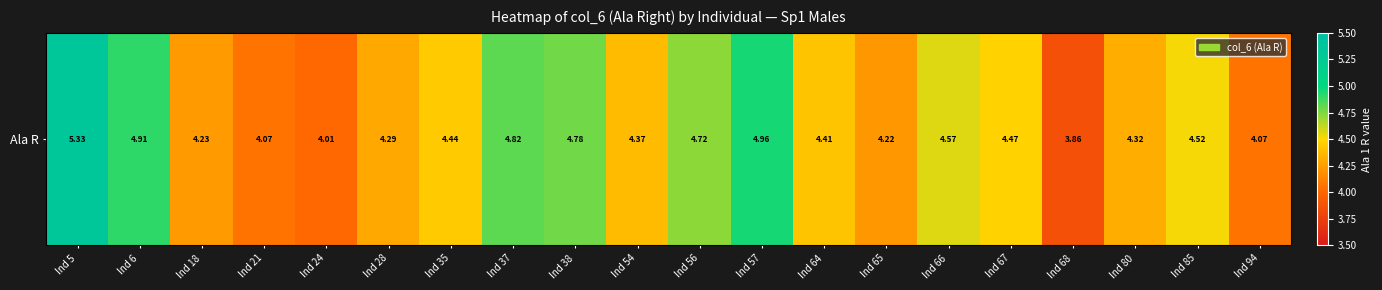

True or false: the data shows 2.2 at Ind 68.

False